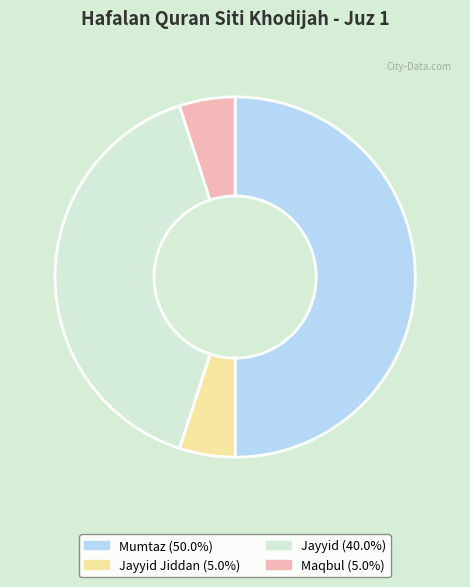

To the nearest percent, what is the difference between the largest and smallest slice percentages?

45%